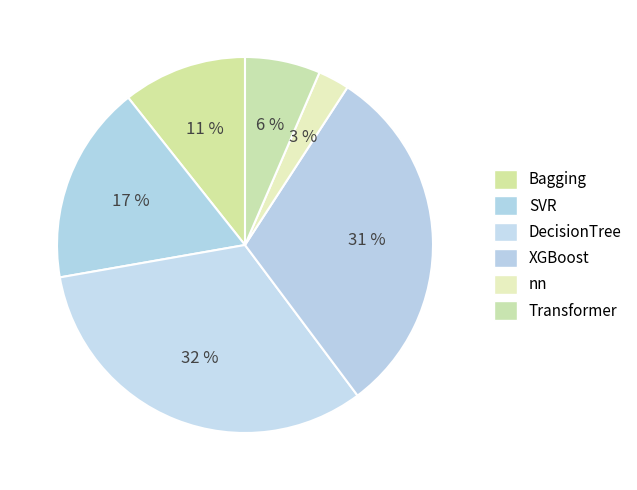

What percentage is the DecisionTree slice, to the nearest percent?

32%